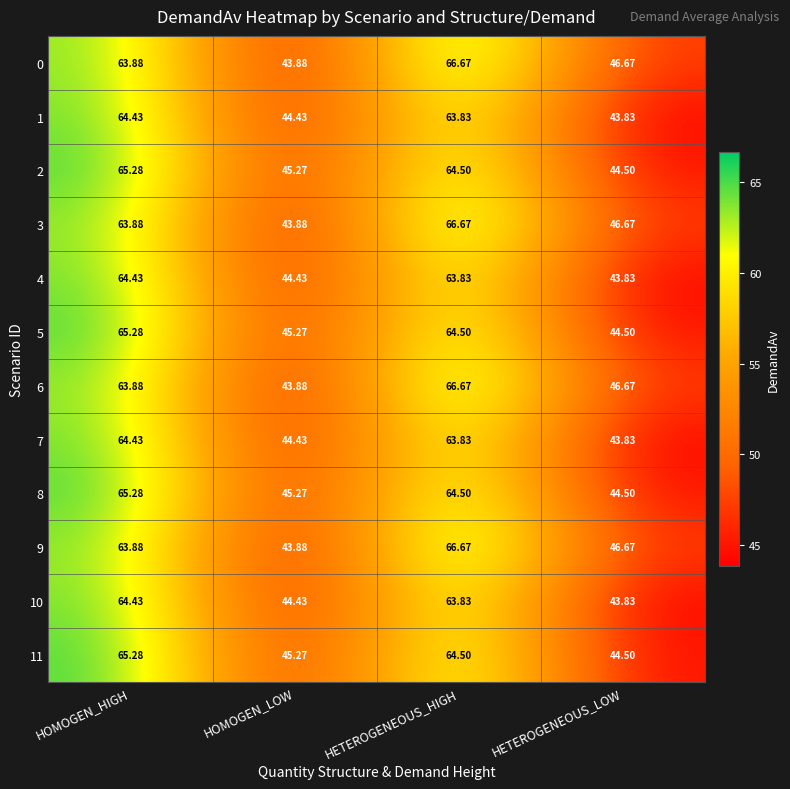

List the labels in order of 7 value, largest first.

HOMOGEN_HIGH, HETEROGENEOUS_HIGH, HOMOGEN_LOW, HETEROGENEOUS_LOW